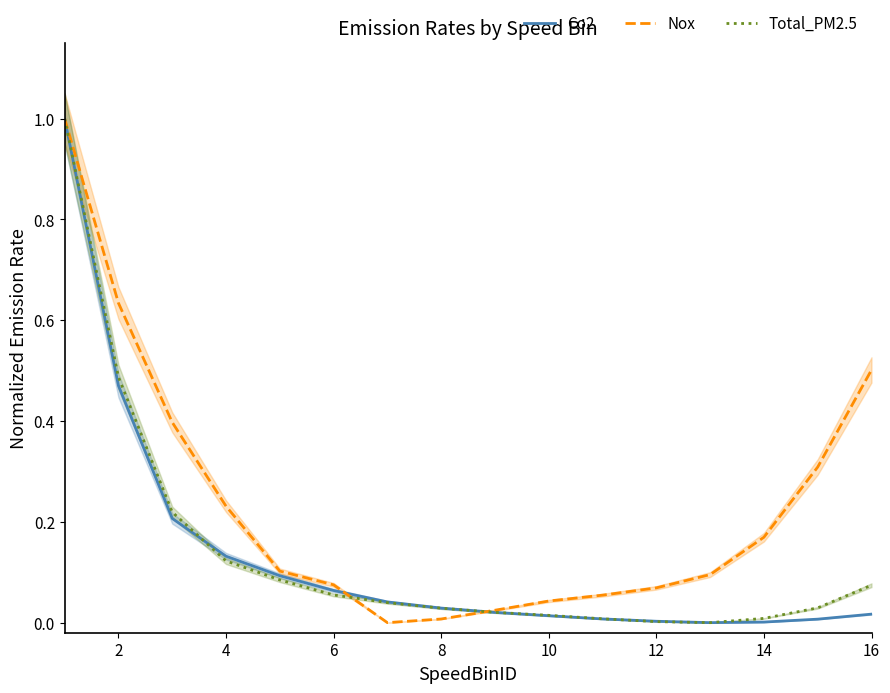

The Total_PM2.5 series shows 0.3 at 2. True or false?

False